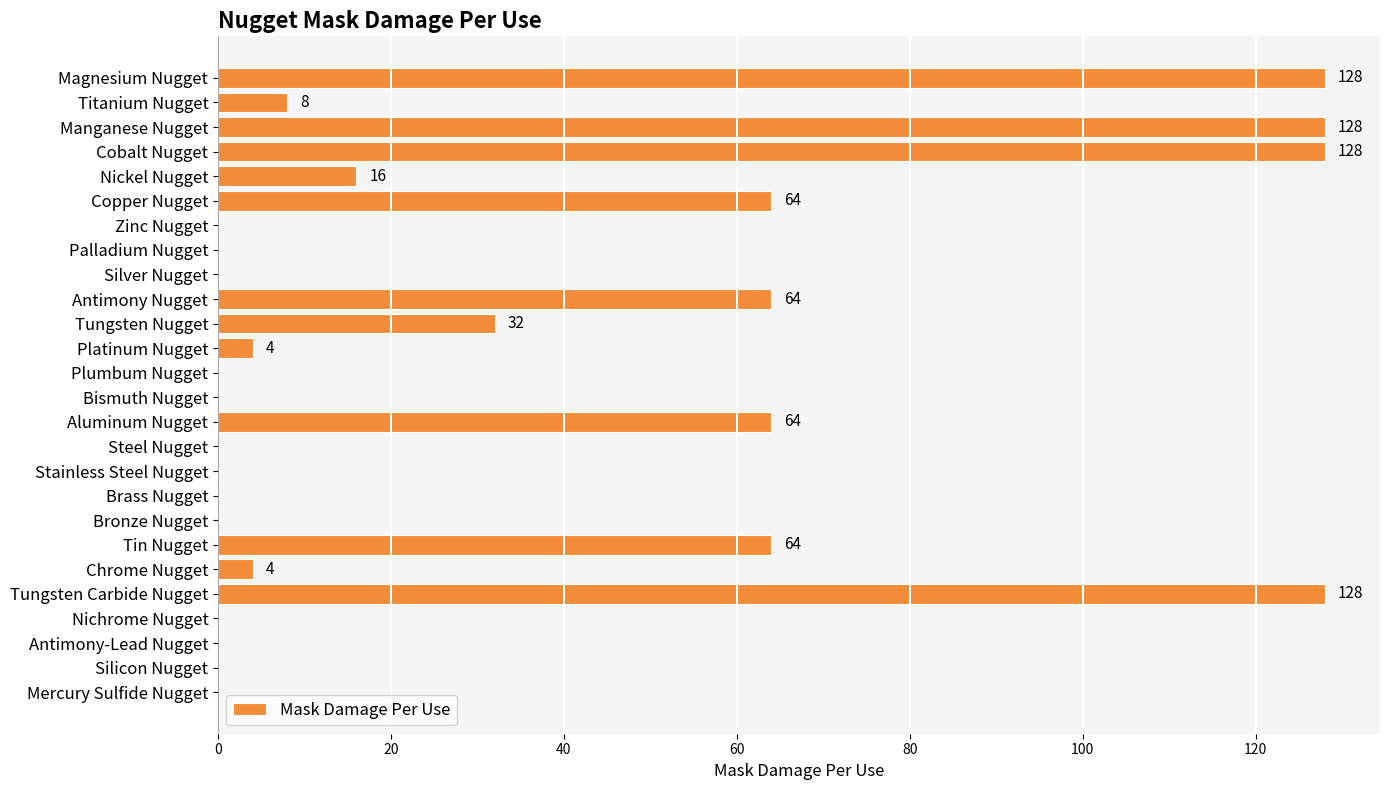

What is the sum of all values?

832